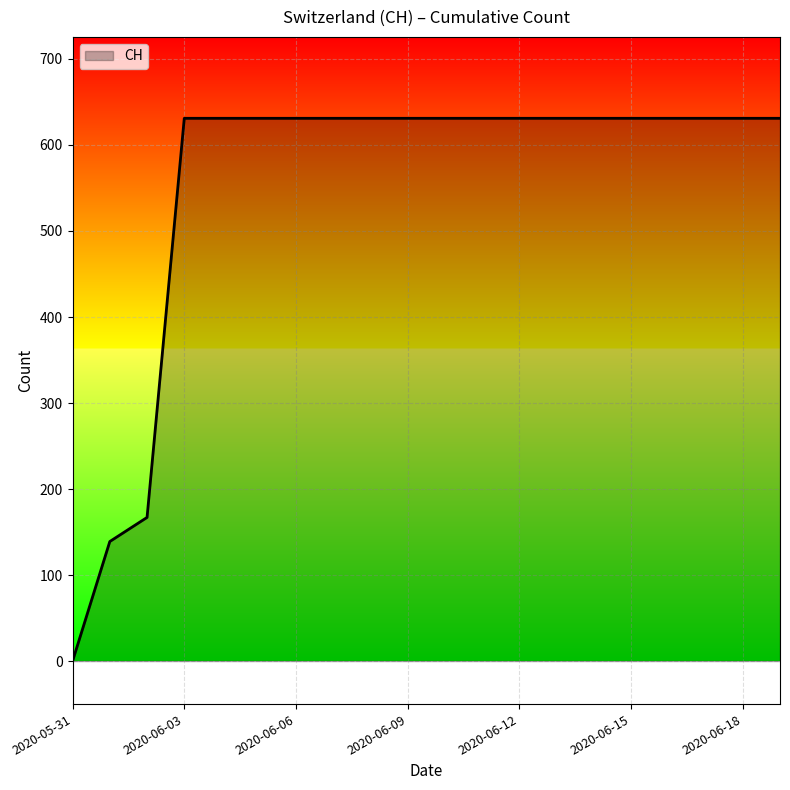

How many positive values are there?

19